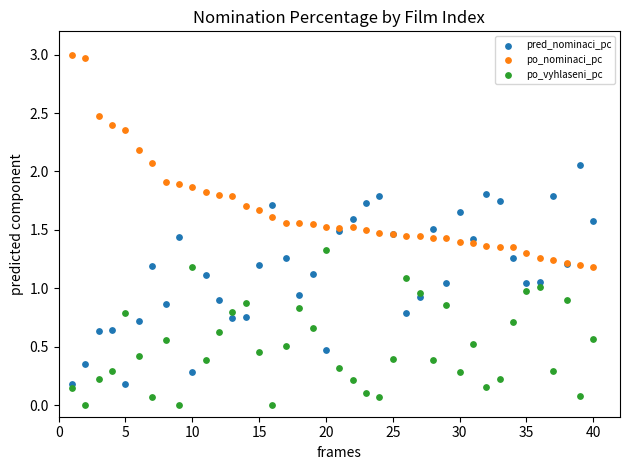

Which series contains the lowest Y value?

po_vyhlaseni_pc